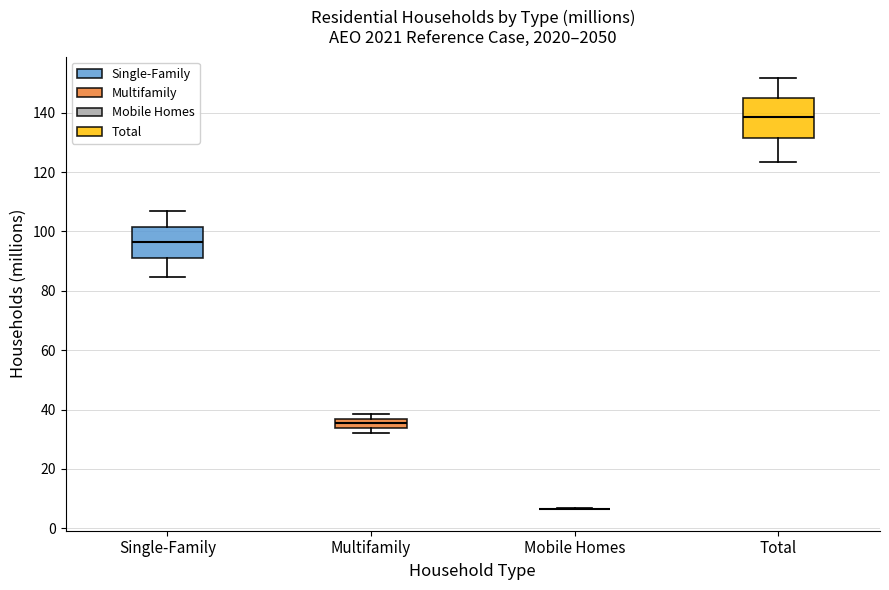

Which box is the tallest, from its lower edge to its upper edge?

Total